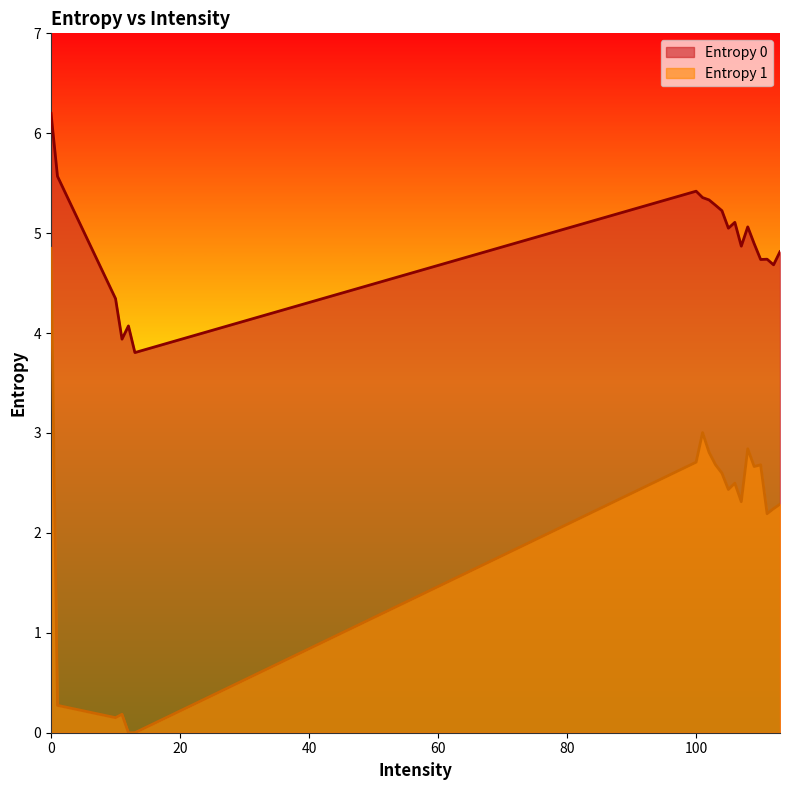

What is the sum of the Entropy 0 values at 111 and 110?

9.5